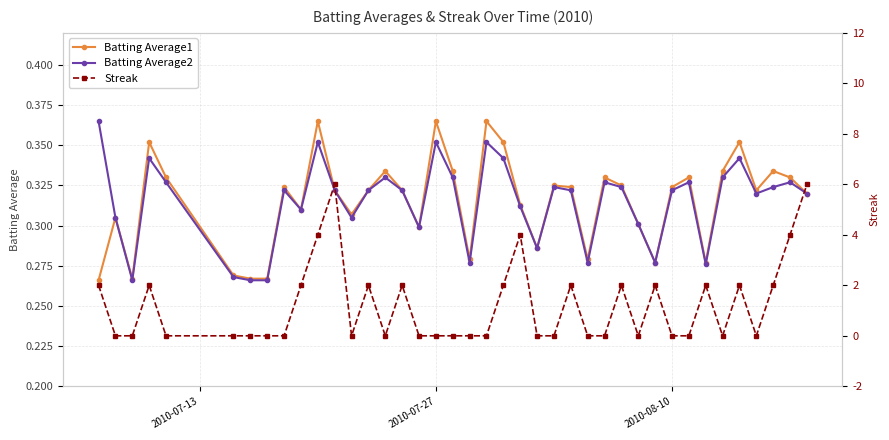

How many times do Batting Average2 and Streak cross each other?

22